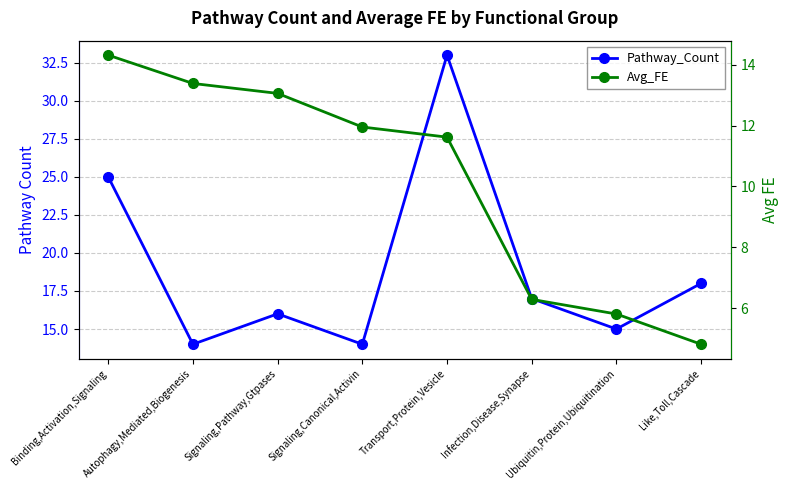

What is the label of the 1st point from the left?

Binding,Activation,Signaling